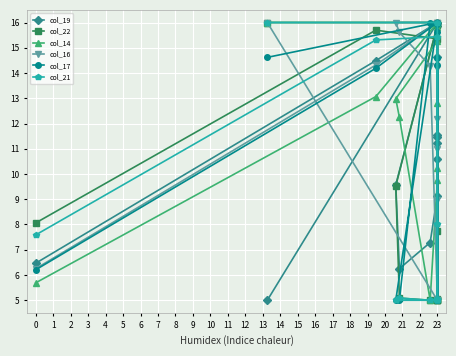

At which label does col_22 reach its minimum?

23